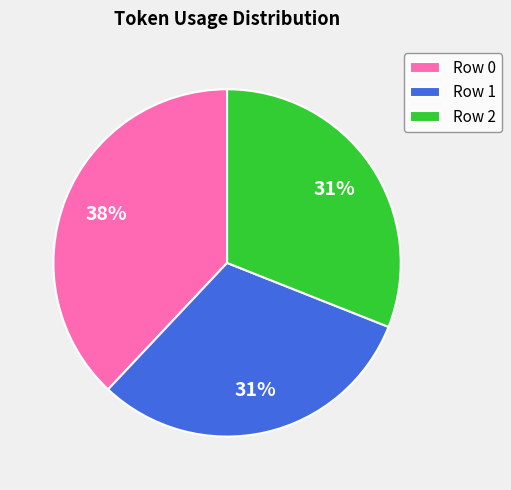

To the nearest percent, what portion does Row 0 represent?

38%